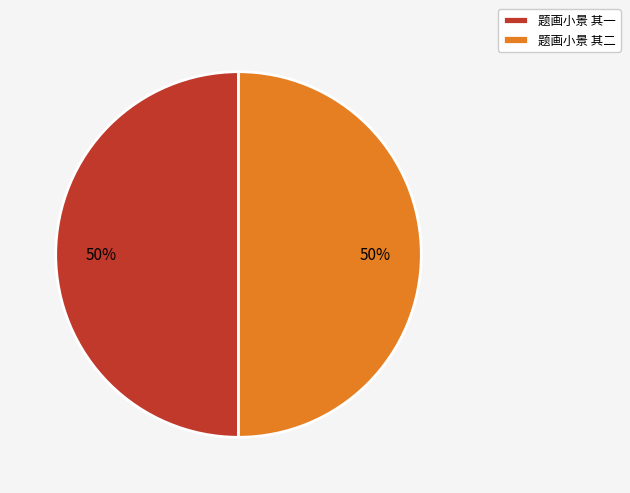

To the nearest percent, what is the combined percentage of 题画小景 其一 and 题画小景 其二?

100%